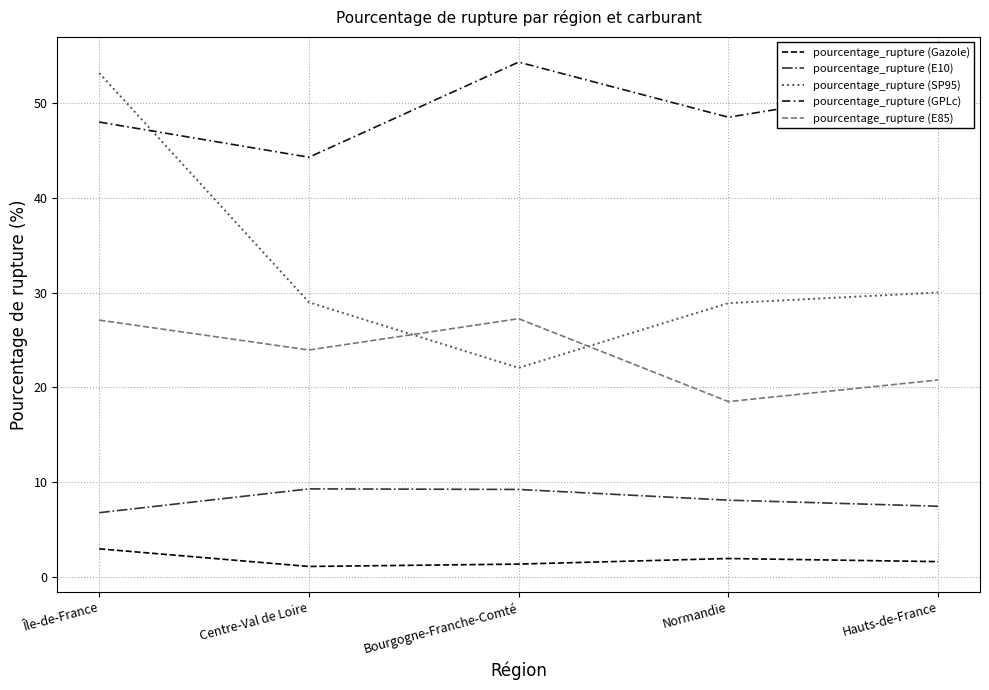

Read the pourcentage_rupture (E10) value at Bourgogne-Franche-Comté.

9.2